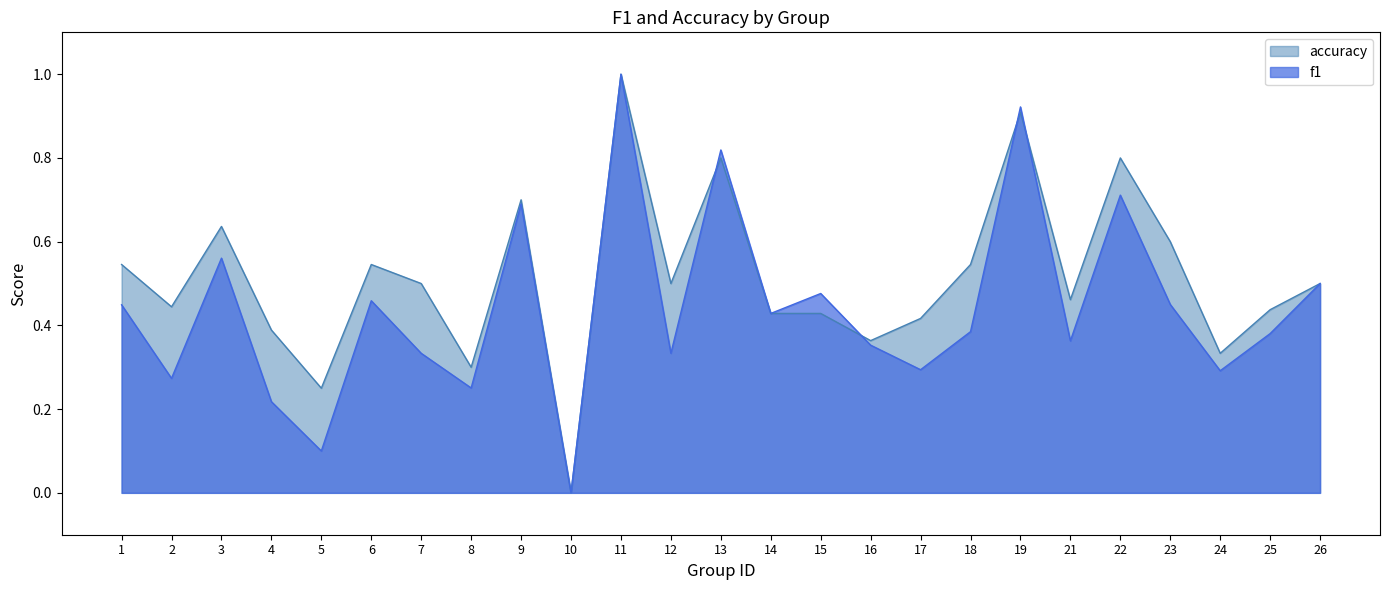

Between which two adjacent categories do accuracy and f1 first intersect?

12 and 13